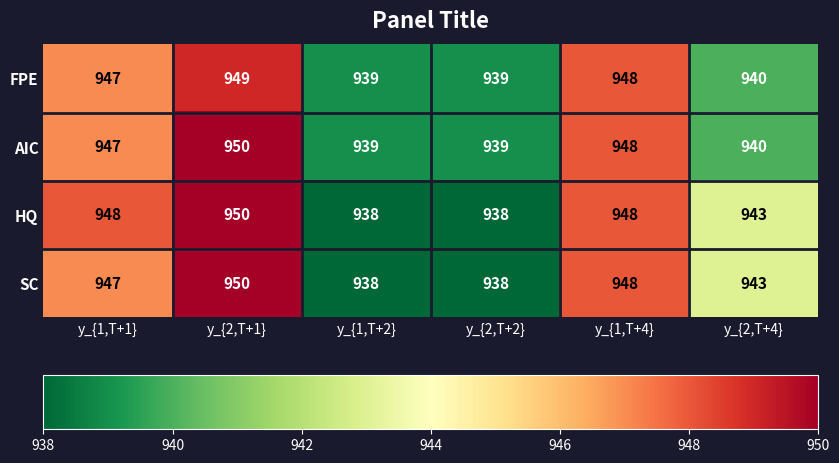

What is the approximate value of AIC at y_{2,T+2}?

939